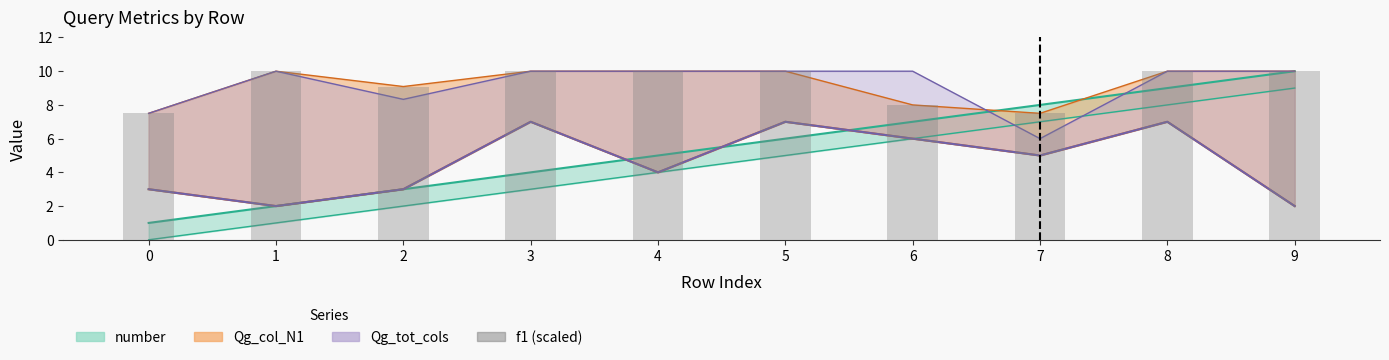

Rank the categories by value from lowest to highest.

0, 7, 6, 2, 1, 3, 4, 5, 8, 9